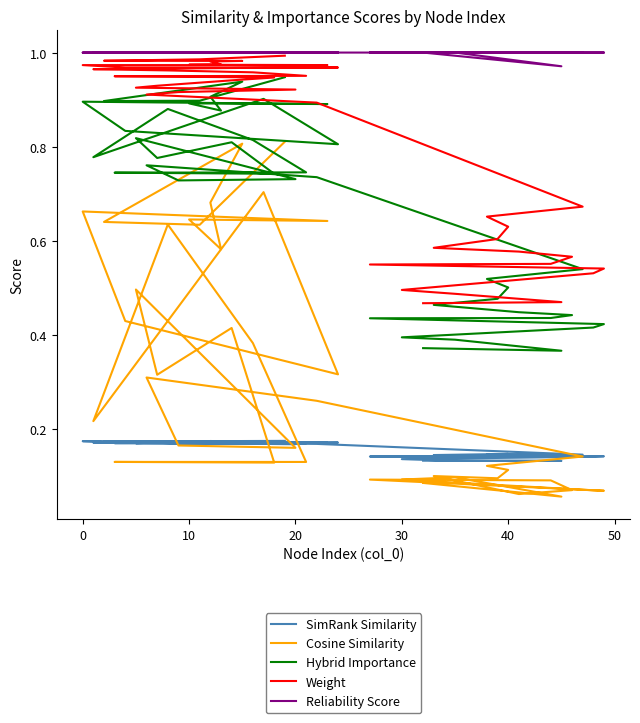

What is the value of the Hybrid Importance point at the 22nd from the left?

0.7